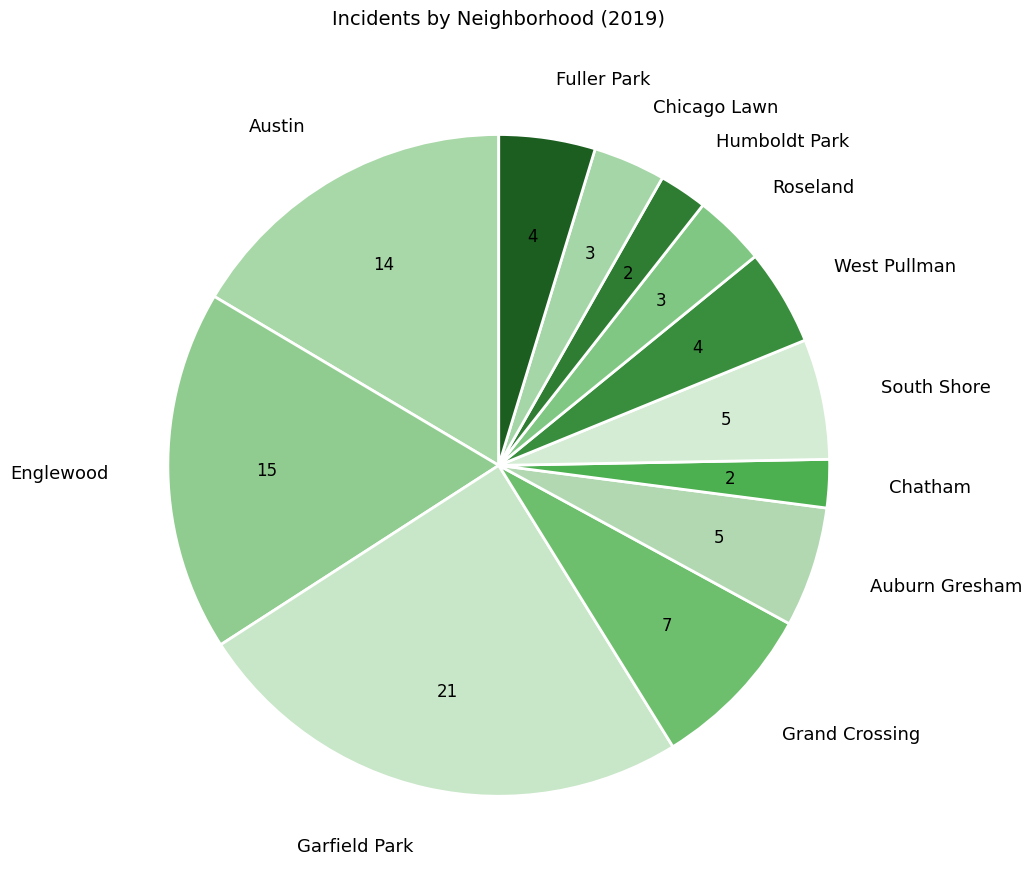

Is there a majority slice in this chart?

No